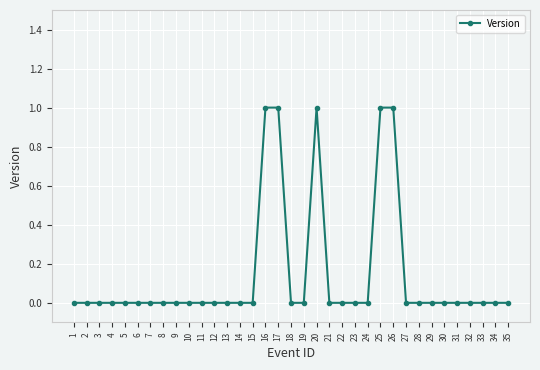

True or false: there are more than 0 points higher than both neighbors.

True